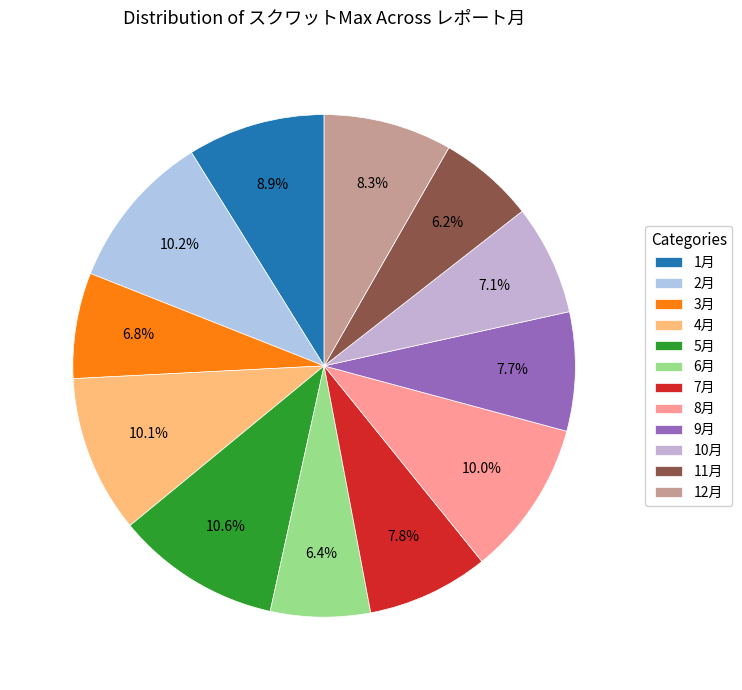

Which slice is the largest?

5月